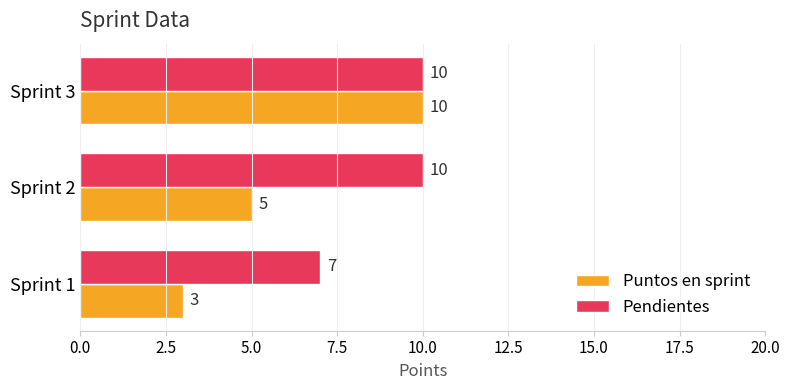

Which series changed the most between Sprint 1 and Sprint 2?

Pendientes